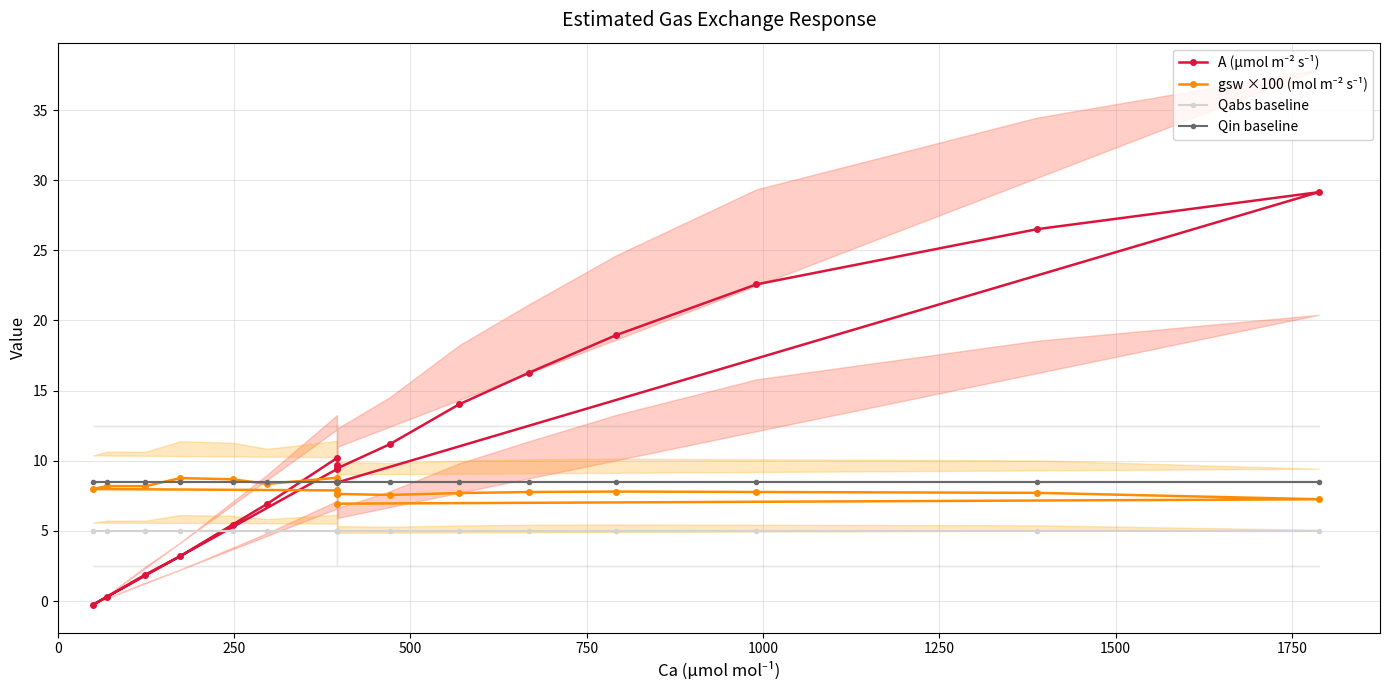

Count the number of data series in this chart.

4